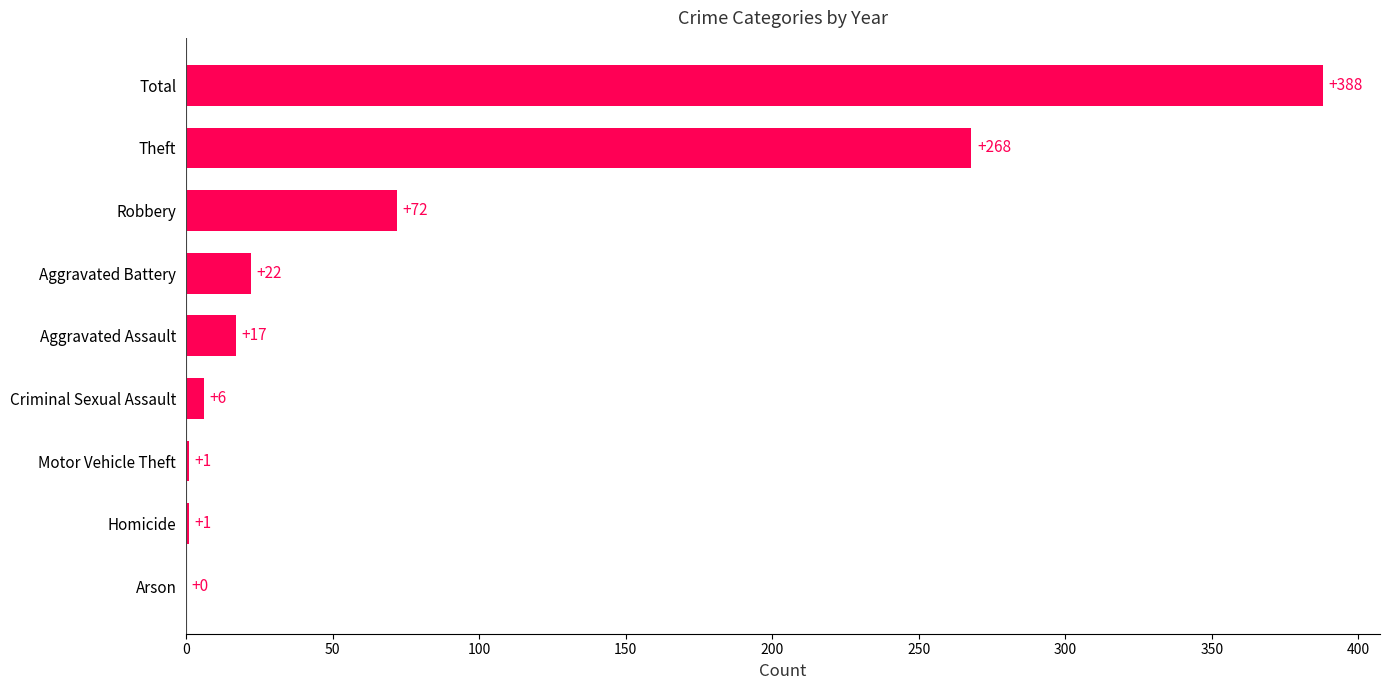

Reading bottom to top, transcribe all the data shown in this chart.

Arson=0	Homicide=1	Motor Vehicle Theft=1	Criminal Sexual Assault=6	Aggravated Assault=17	Aggravated Battery=22	Robbery=72	Theft=268	Total=388